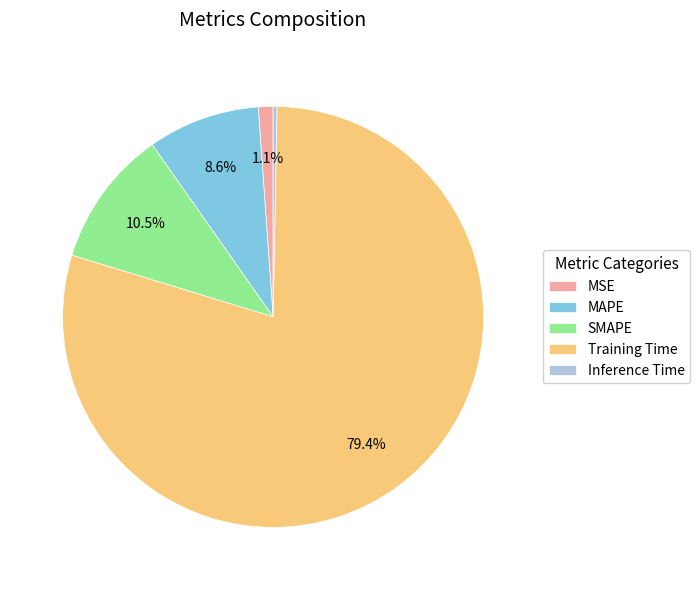

How many segments does this pie chart have?

5